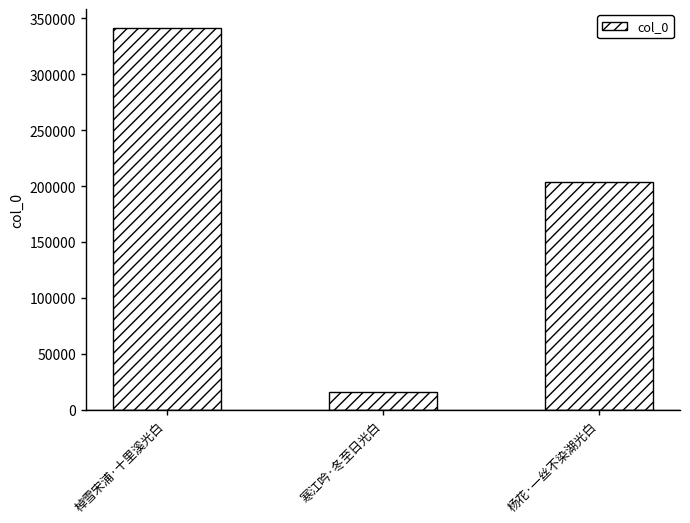

What is the ratio of the value at 寒江吟·冬至日光白 to the value at 杨花·一丝不染湖光白?

0.1